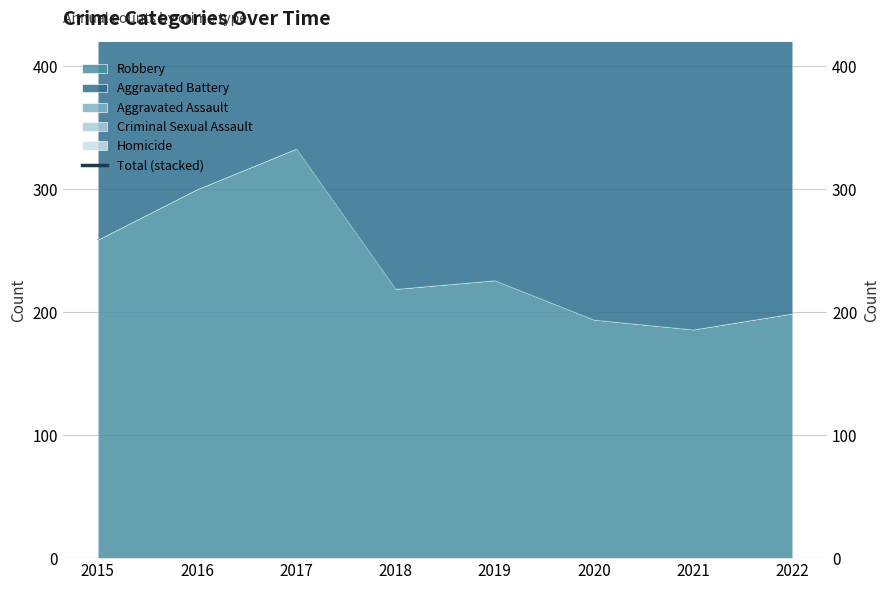

What is the value of the 2nd point from the left?

760